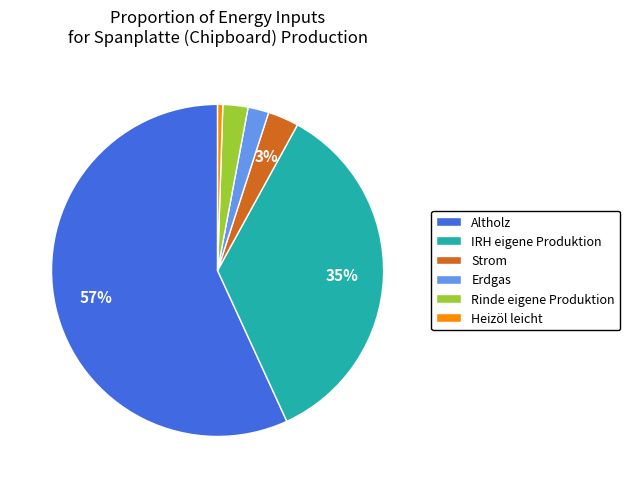

Is the sum of Strom and Erdgas greater than half?

No